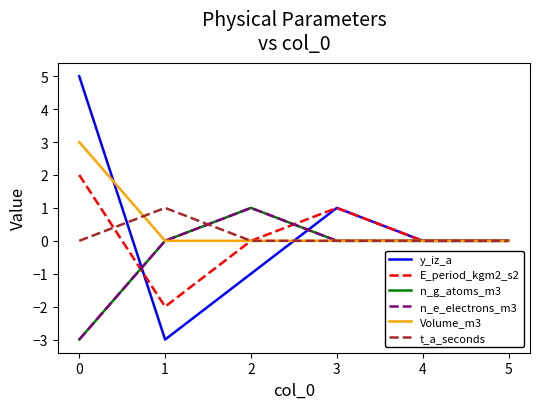

Count the Volume_m3 values in the range 0 to 1.

5